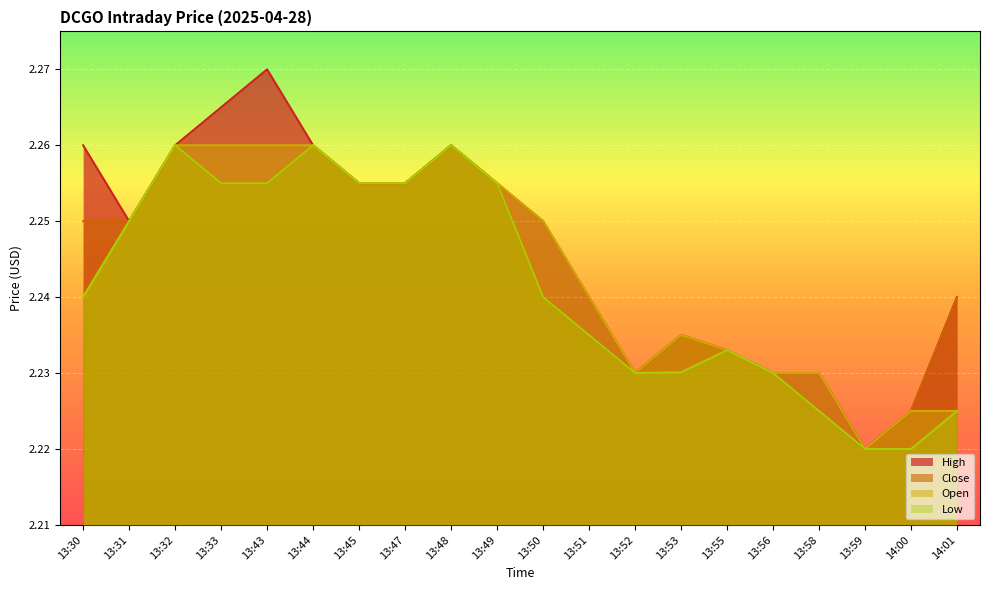

Which series changed the most between 13:49 and 14:00?

Low